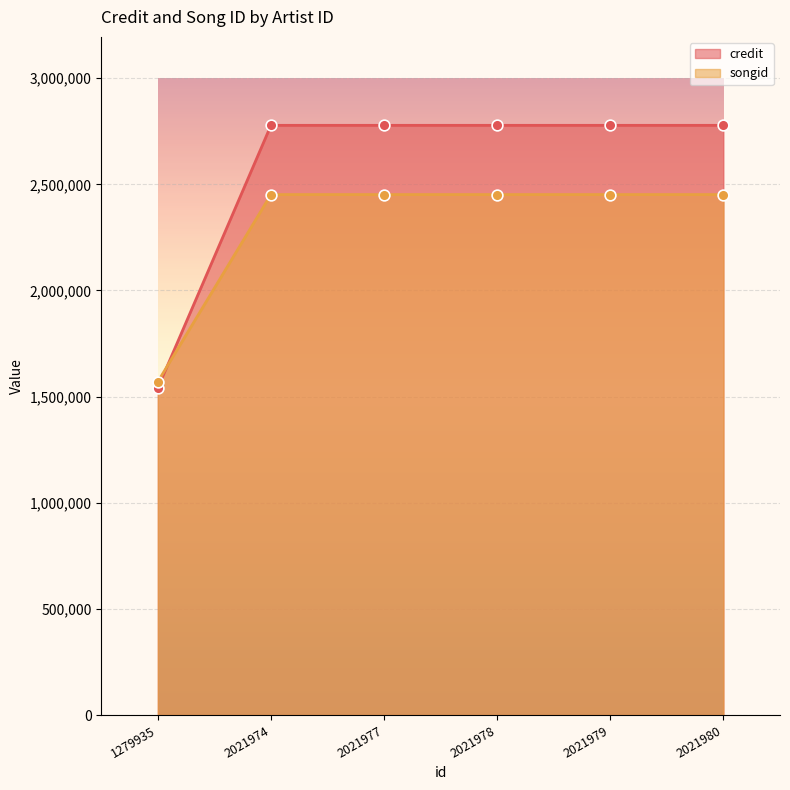

Is the value of credit at 2021978 greater than the value of songid at 1279935?

Yes